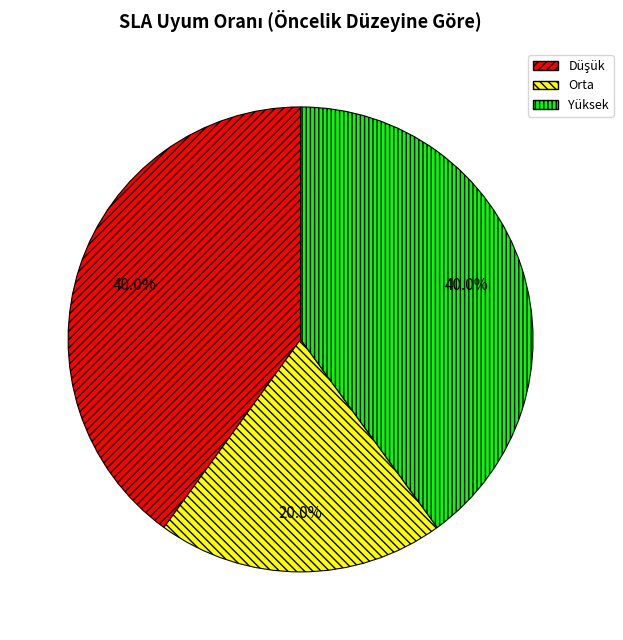

Is there any slice that represents more than half of the pie?

No